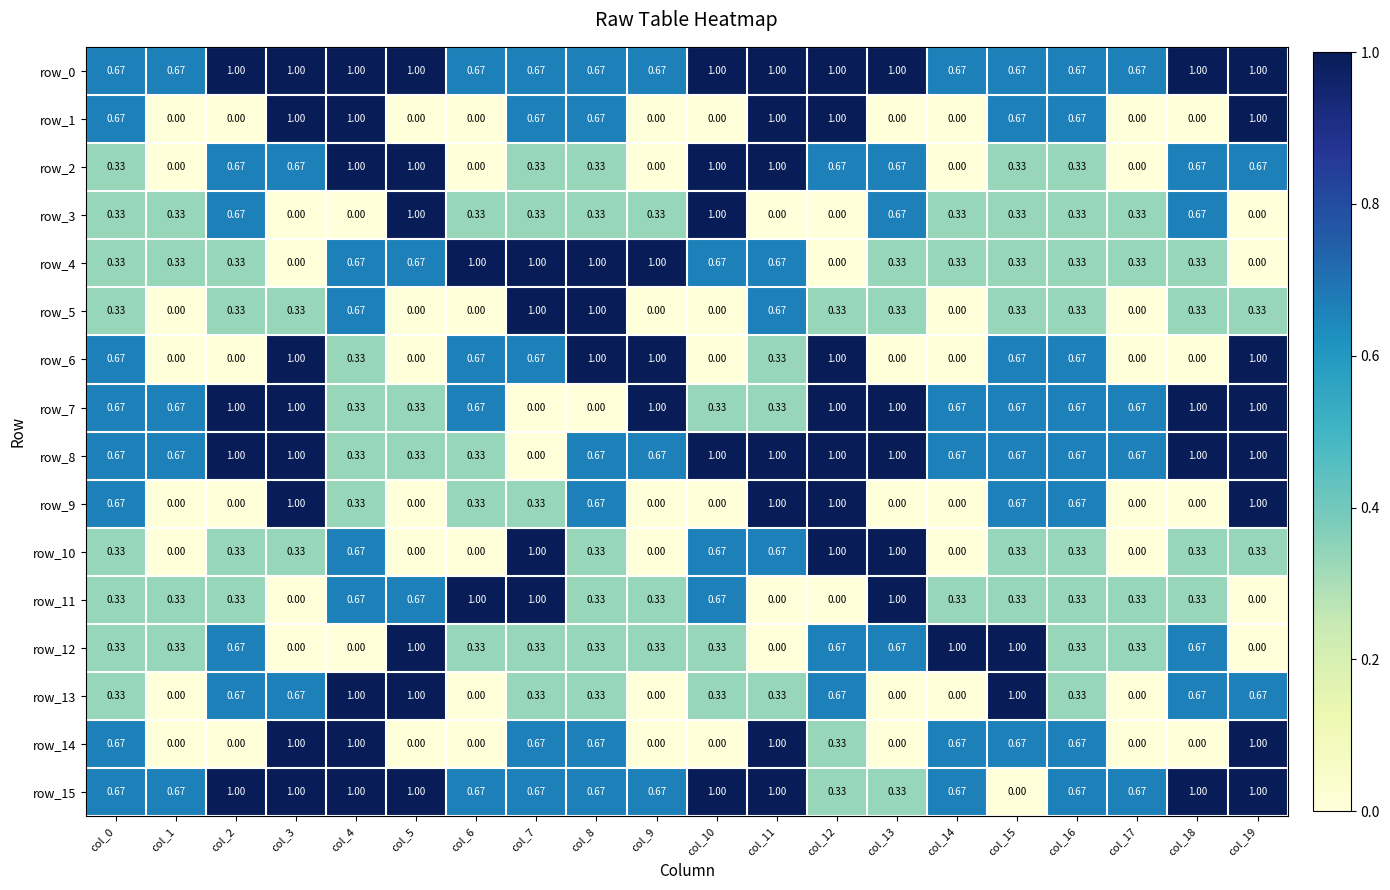

At how many categories does at least one series exceed 0?

20